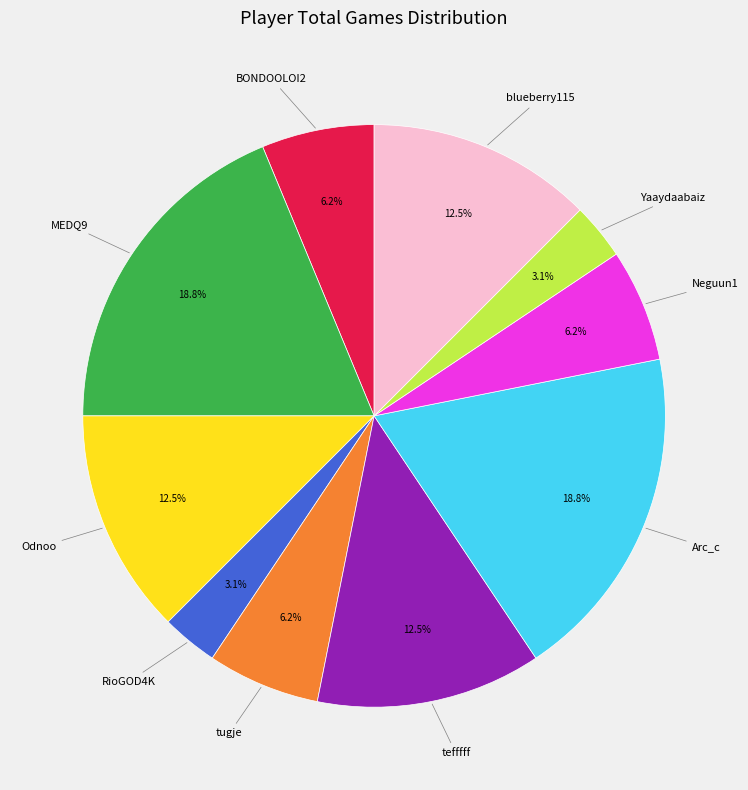

Between Yaaydaabaiz and MEDQ9, which is larger?

MEDQ9